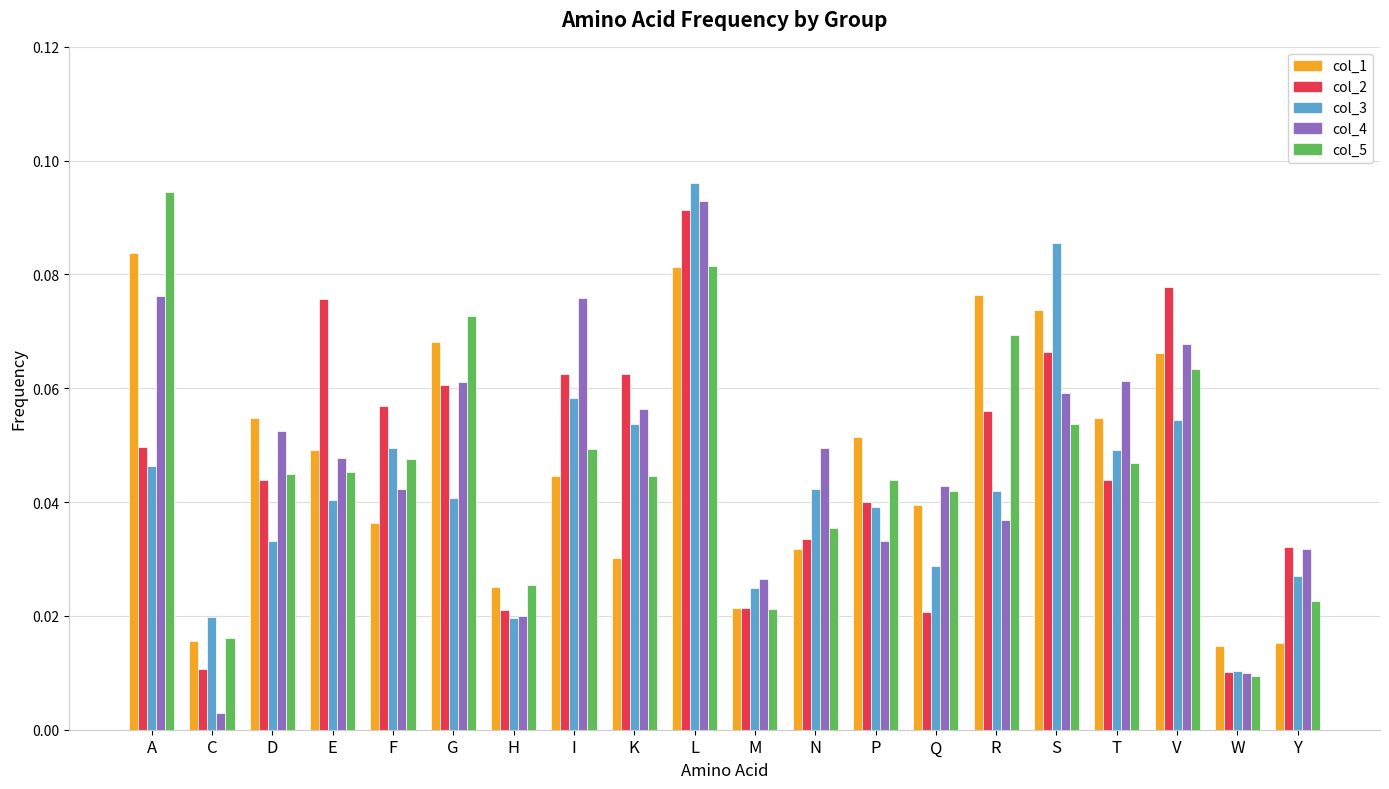

What is the sum of all col_4 values?

0.9